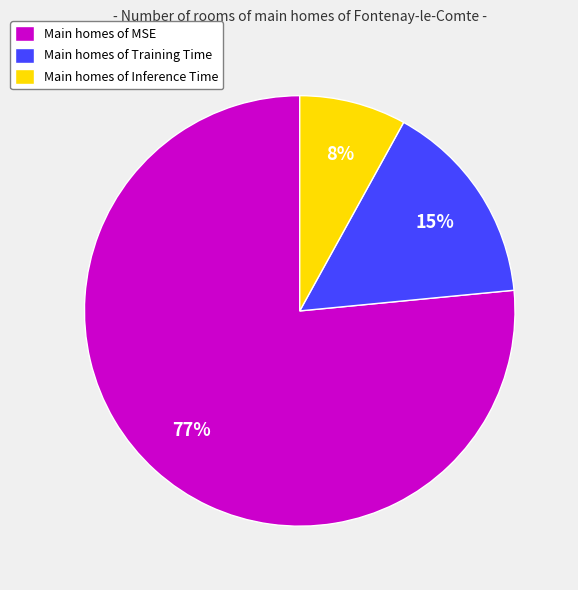

Is the sum of Main homes of Training Time and Main homes of MSE greater than half?

Yes